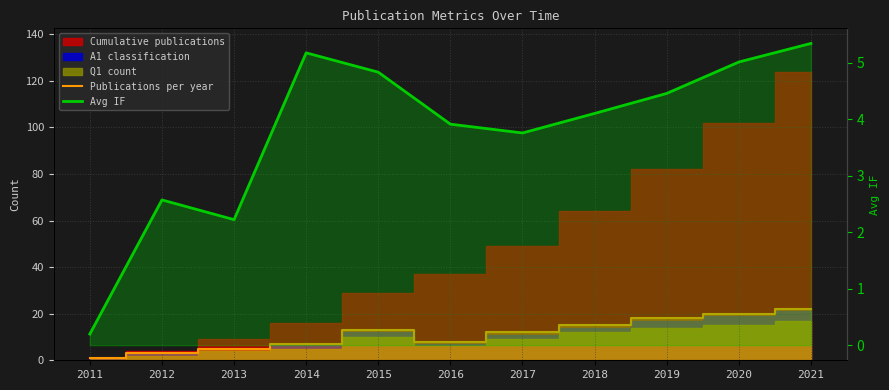

What is the difference between the Publications per year values at 2020 and 2019?

2.0